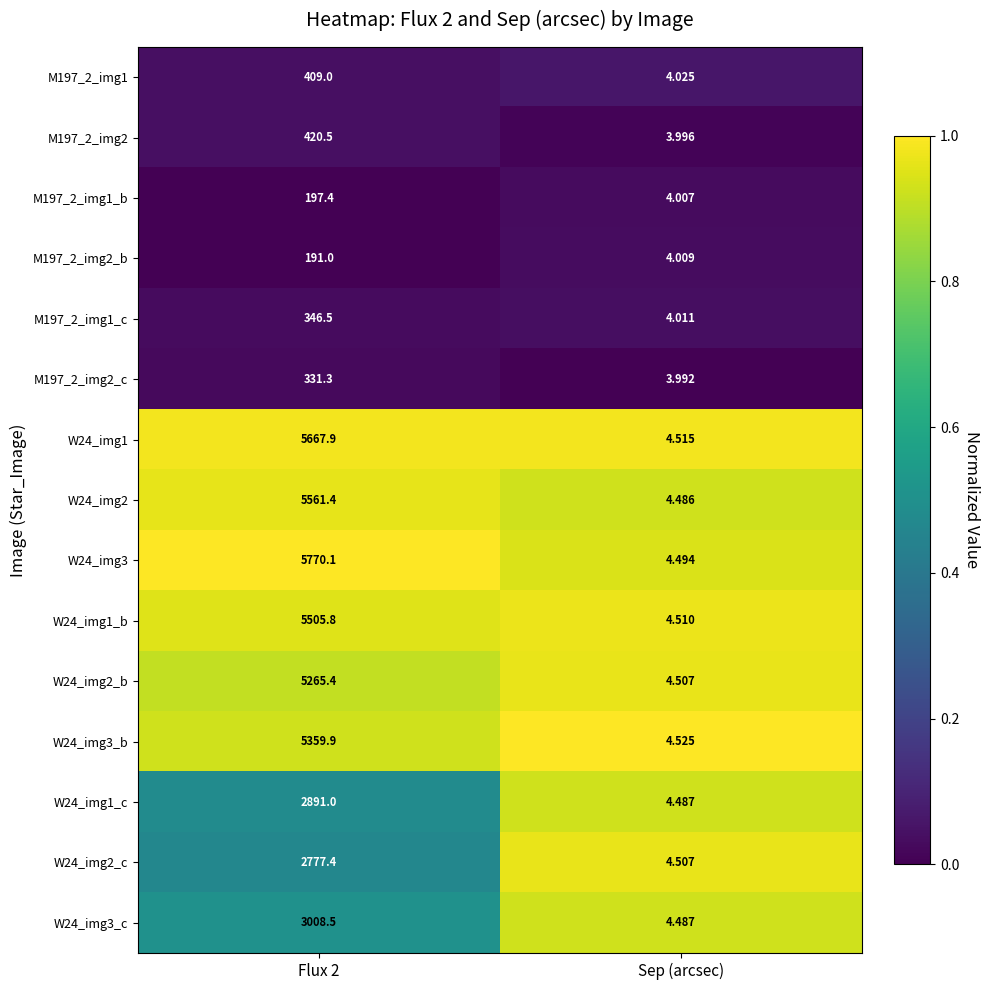

Where is W24_img3 nearest to the value 2887?

Sep (arcsec)